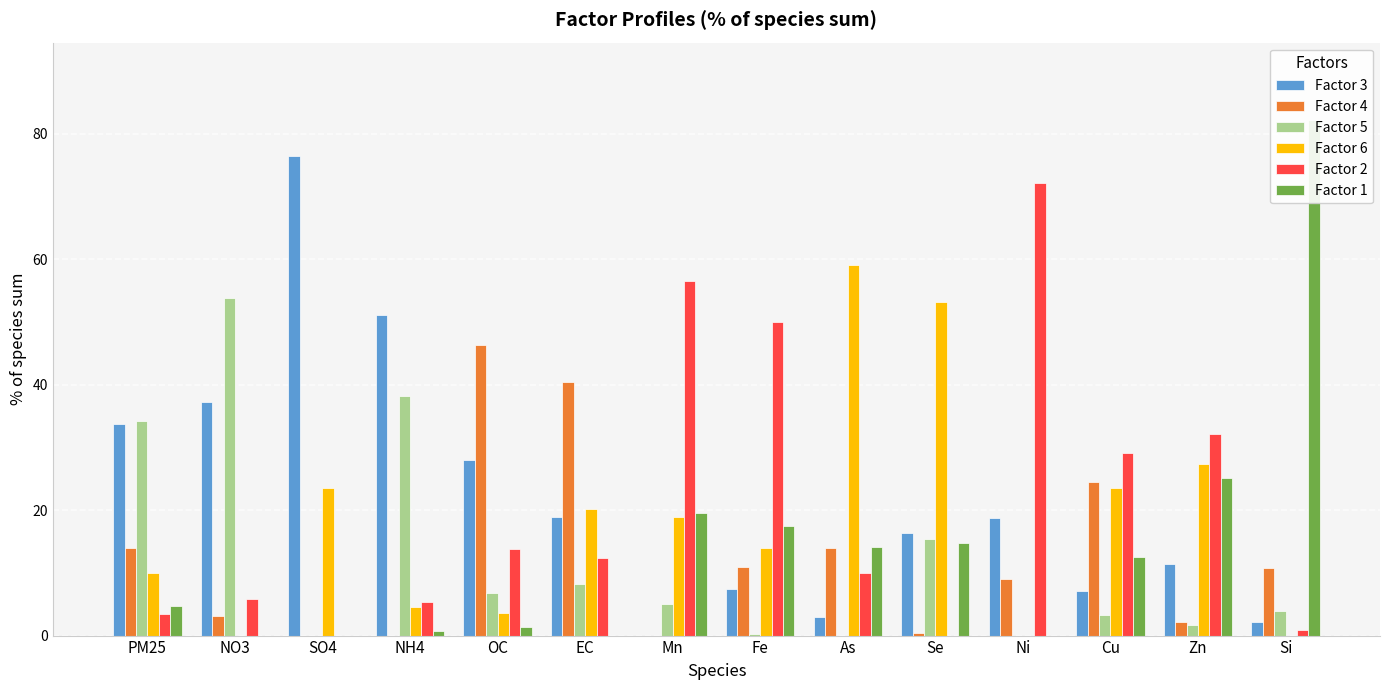

Rank the categories by Factor 3 value from highest to lowest.

SO4, NH4, NO3, PM25, OC, EC, Ni, Se, Zn, Fe, Cu, As, Si, Mn